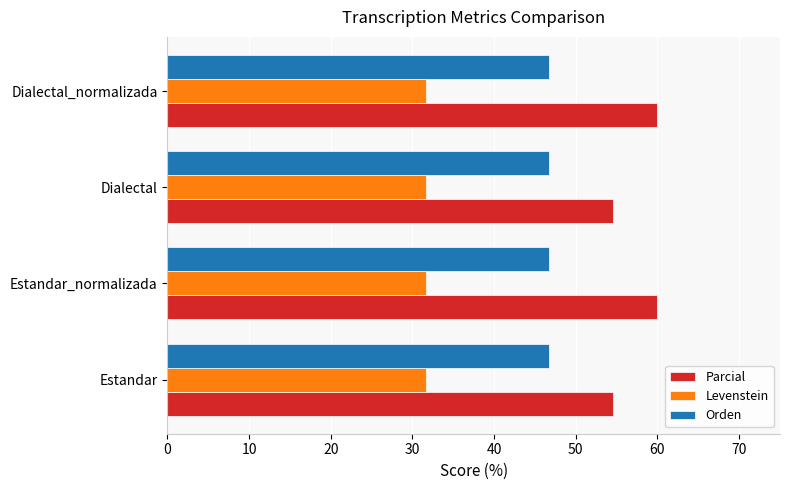

At how many categories does at least one series exceed 37?

4